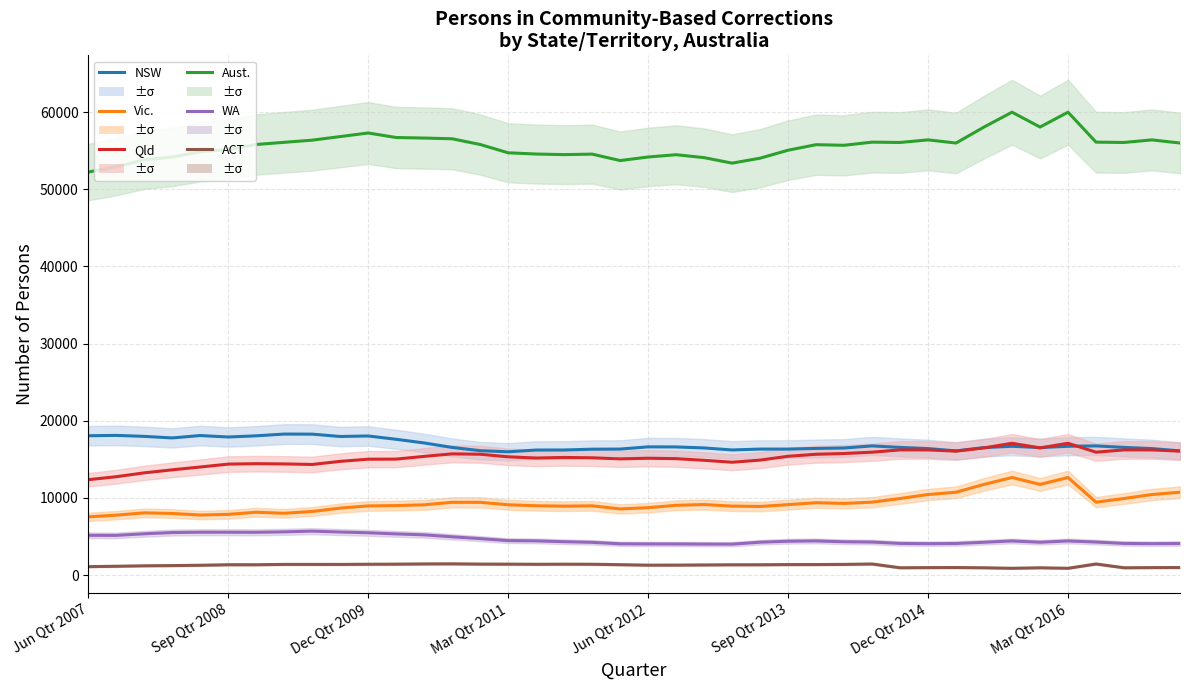

What is the difference between the highest and lowest values at 37?

55118